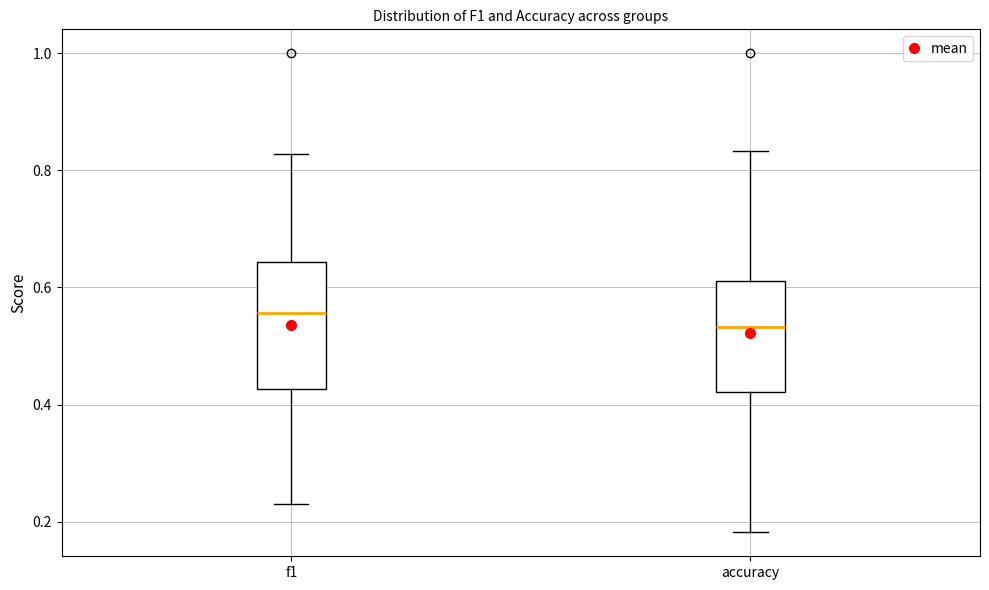

Which box is the tallest, from its lower edge to its upper edge?

f1